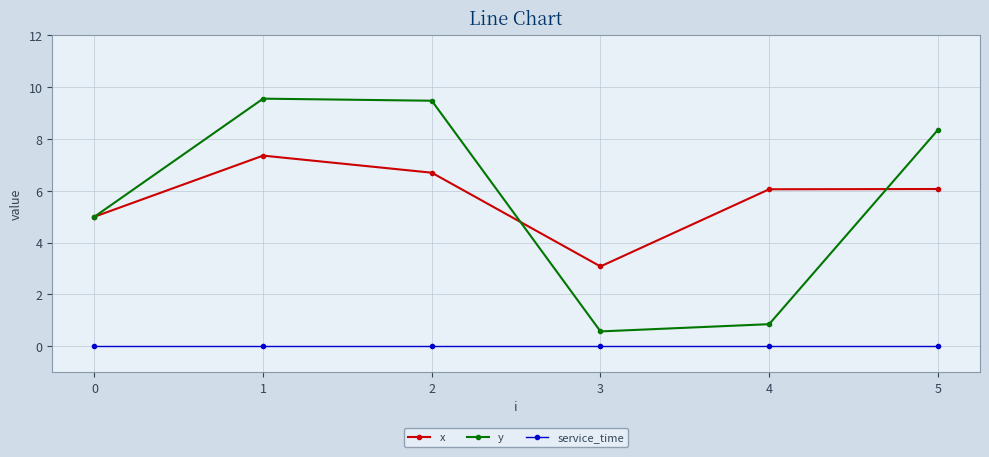

Which series has the largest range (max minus min)?

y